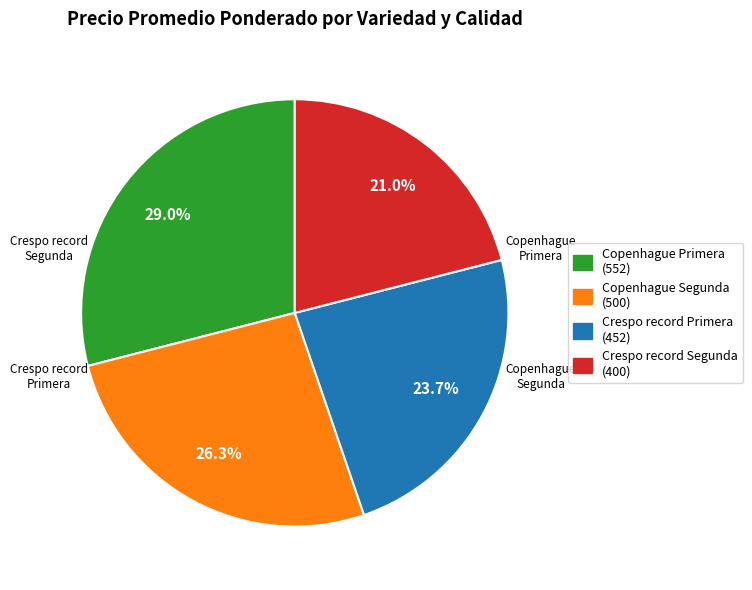

To the nearest percent, what percentage of the pie is Copenhague Segunda?

26%